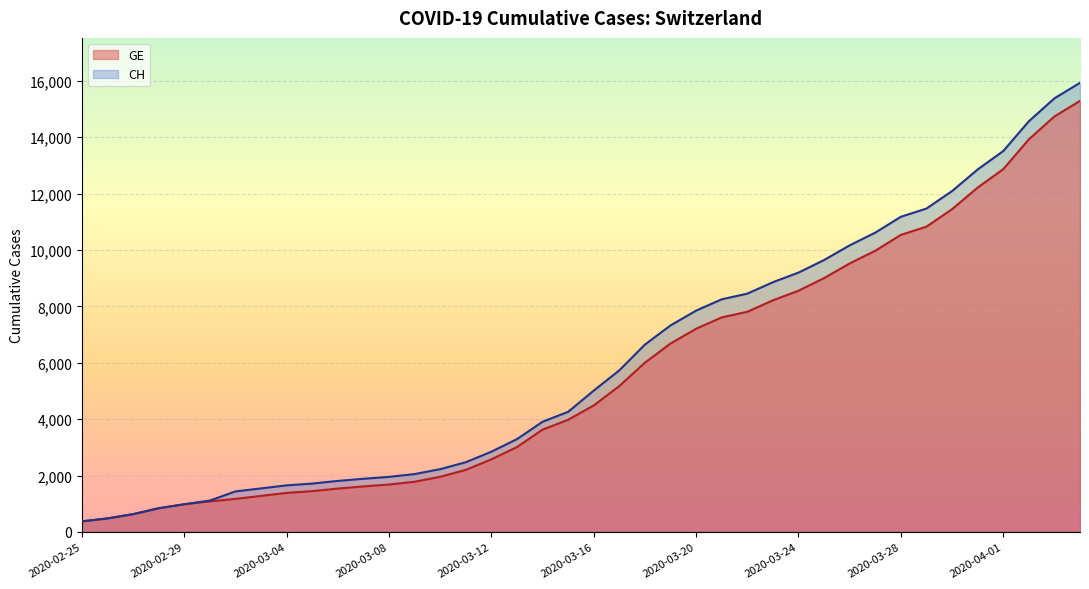

What are all the series names shown in the legend?

GE, CH